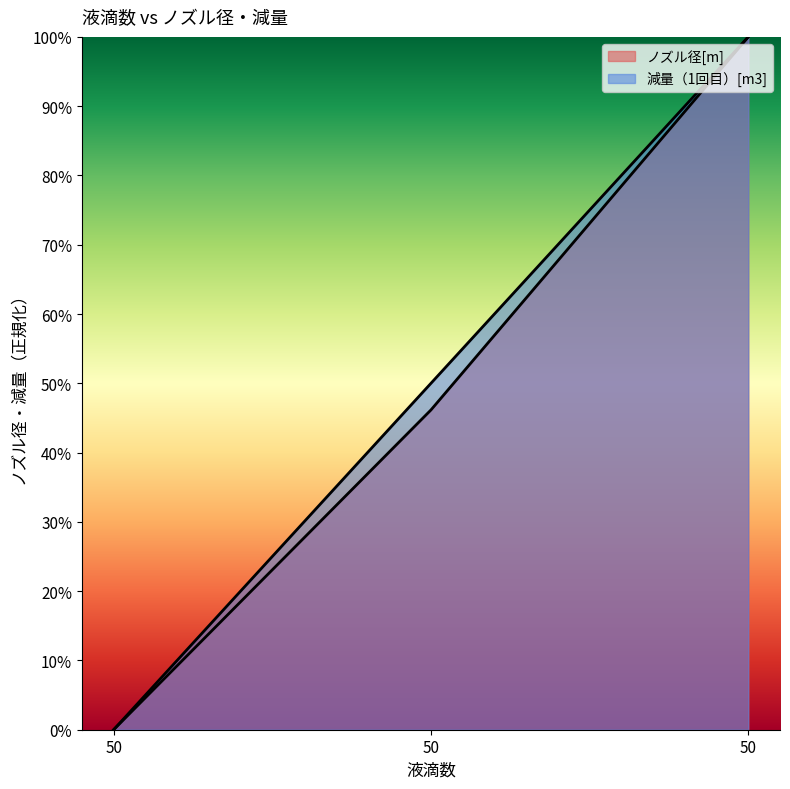

True or false: 減量（1回目）[m3] has a value of 0.5 at 50.

True